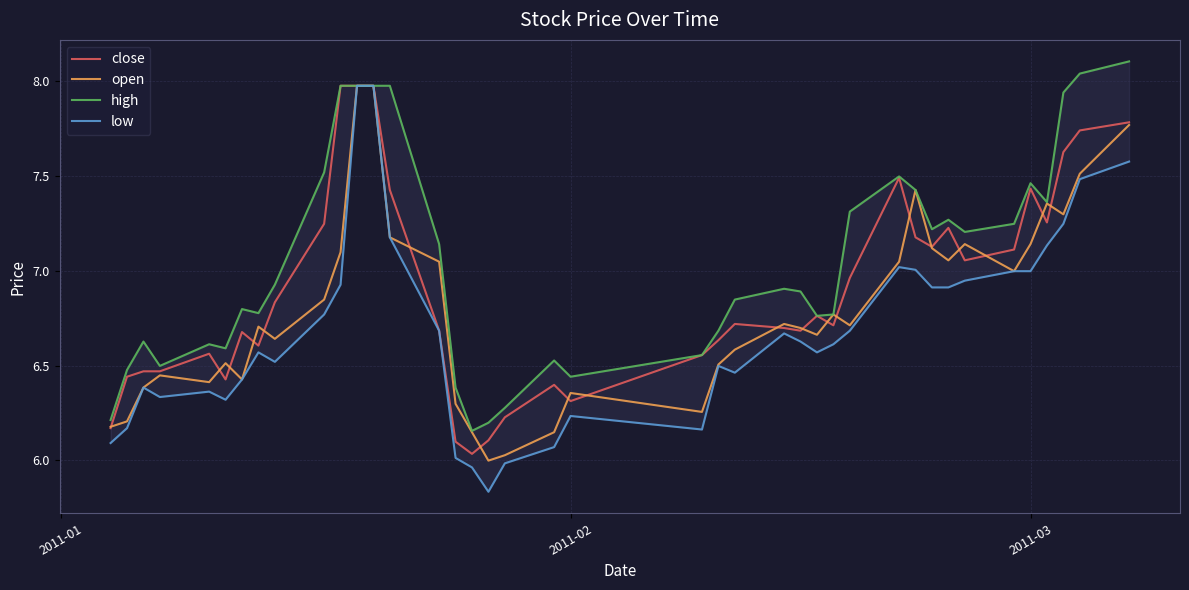

True or false: close and high cross at least once.

False